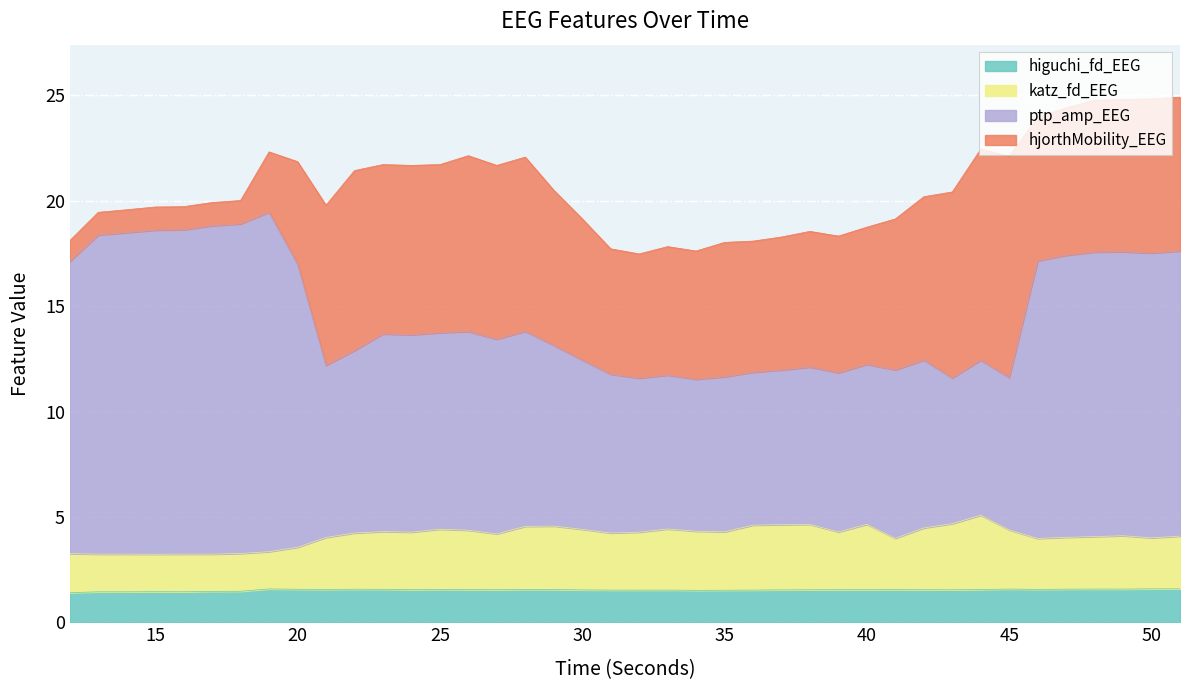

What is the value of the katz_fd_EEG point at the 35th from the left?

4.0